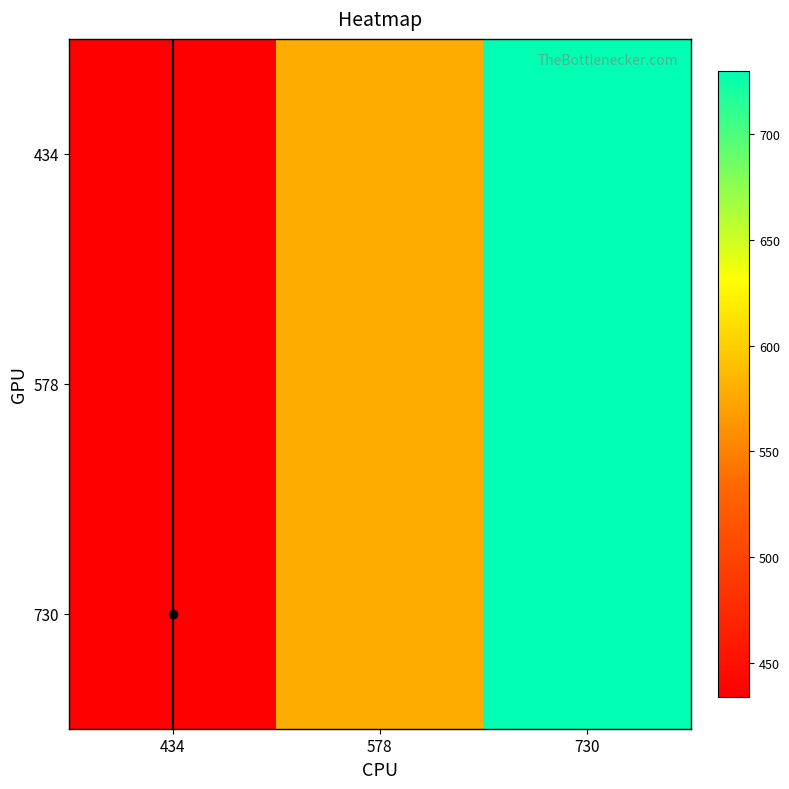

List the series in order of their peak value, highest first.

434, 578, 730